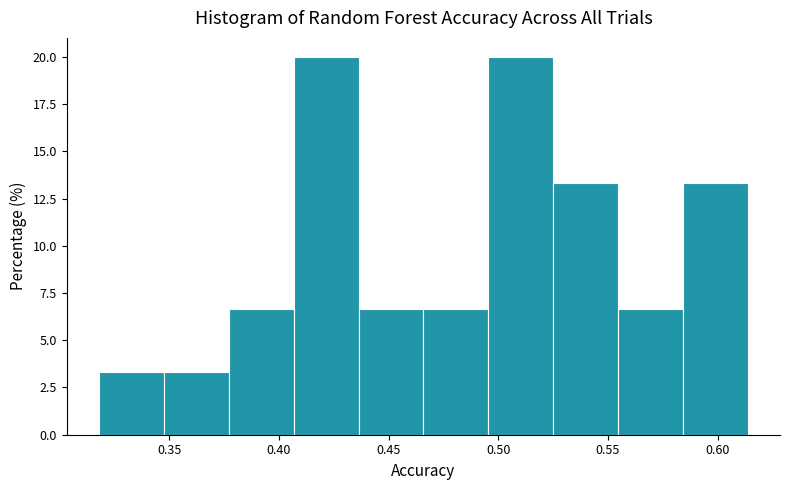

Reading left to right, list every bar in this chart as the range it spans on the x-axis followed by its height. Neither the bar edges nor the heights are printed on the chart, so give them approximately, as read against the axes.

0.320 to 0.350: 3.5
0.350 to 0.375: 3.5
0.375 to 0.405: 6.5
0.405 to 0.435: 20.0
0.435 to 0.465: 6.5
0.465 to 0.495: 6.5
0.495 to 0.525: 20.0
0.525 to 0.555: 13.5
0.555 to 0.585: 6.5
0.585 to 0.615: 13.5